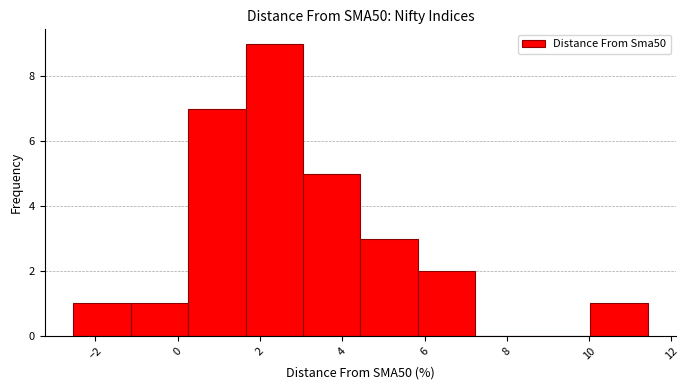

Over which range of the x-axis is the bar tallest?

1.6 to 3.0